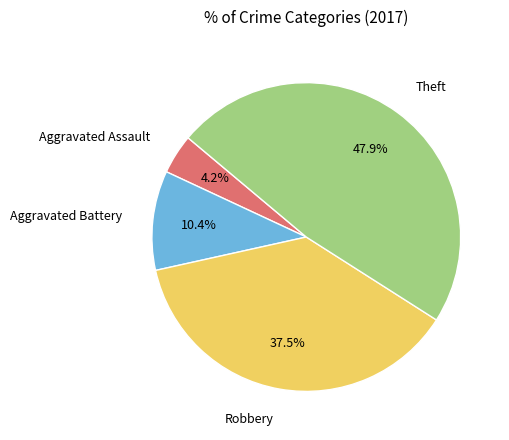

Which category has the smallest portion of the pie?

Aggravated Assault